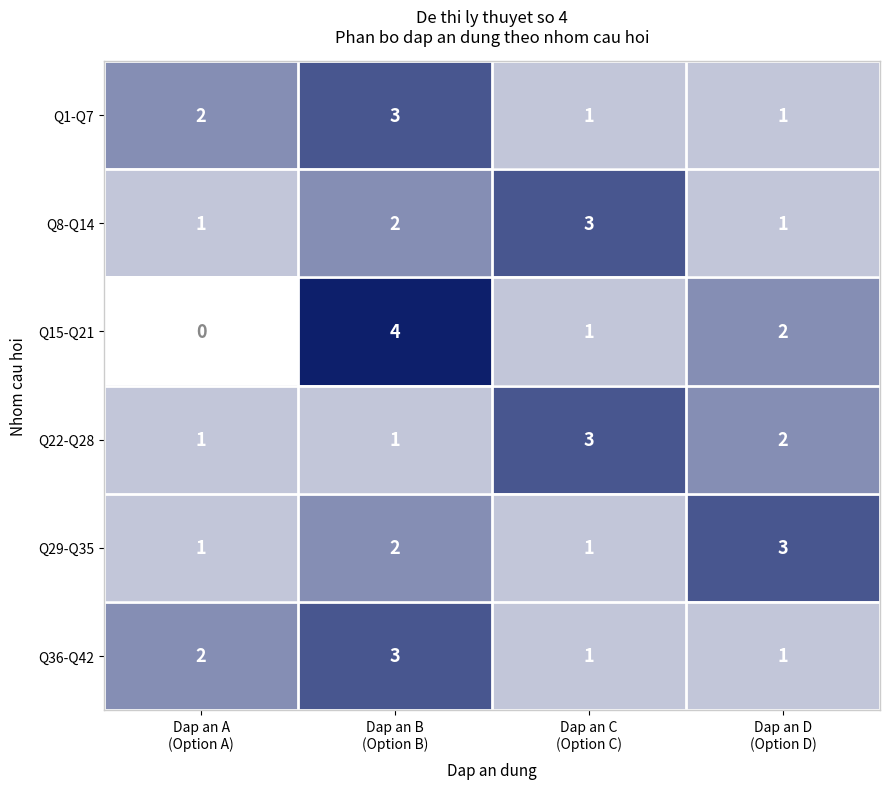

Count the Q8-Q14 values in the range 1 to 3.

4